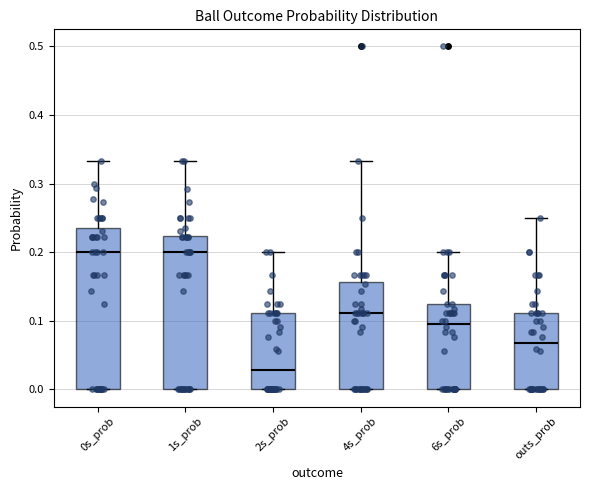

Where is the lower edge of the box for 2s_prob on the y-axis? The values are not printed on the chart, so give them approximately, as read against the axis.

0.00